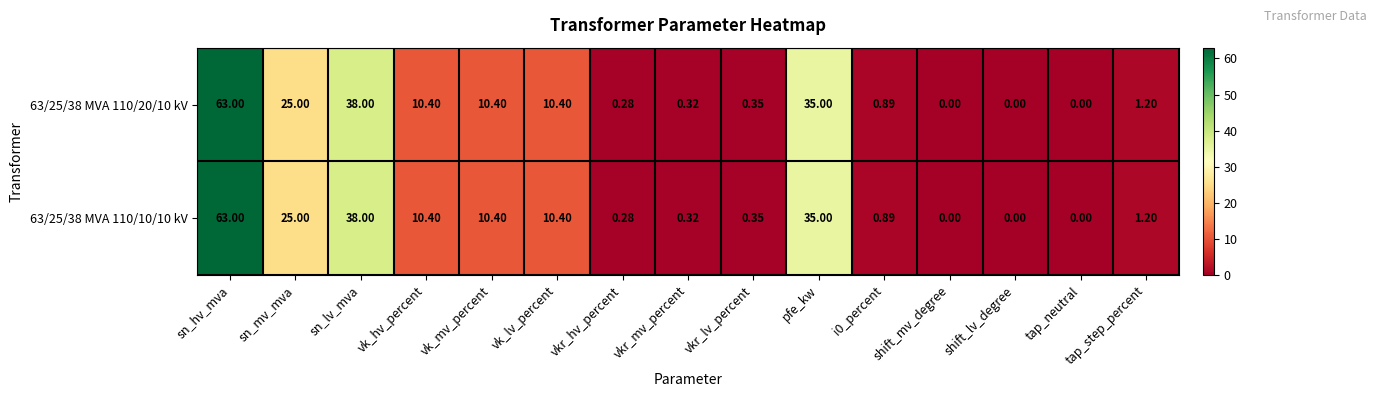

Where is 63/25/38 MVA 110/20/10 kV nearest to the value 31?

pfe_kw